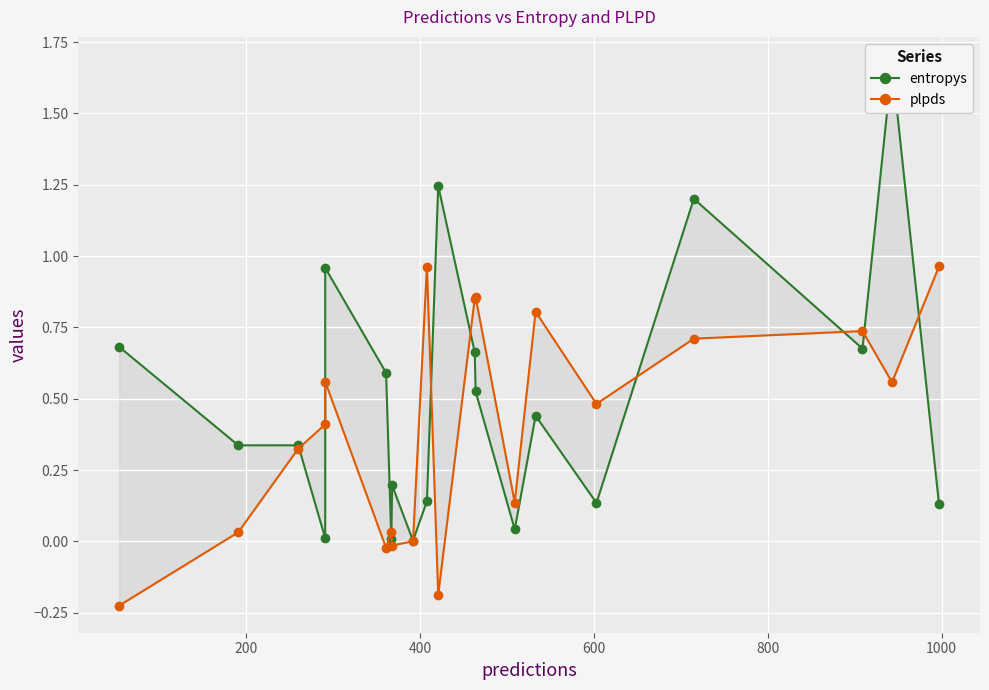

What are all the series names shown in the legend?

entropys, plpds